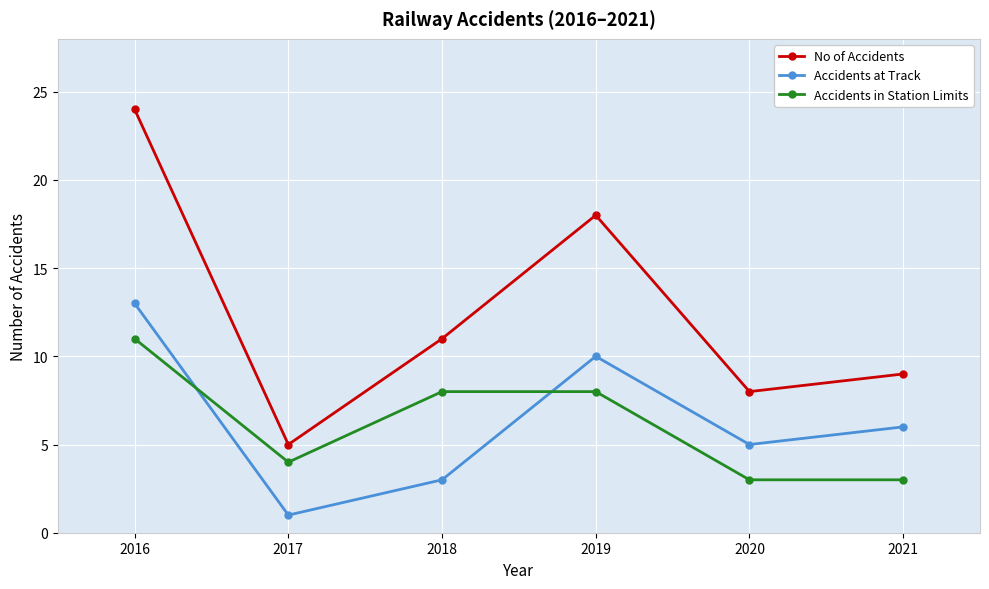

What is the difference between the maximum and minimum values in the Accidents in Station Limits series?

8